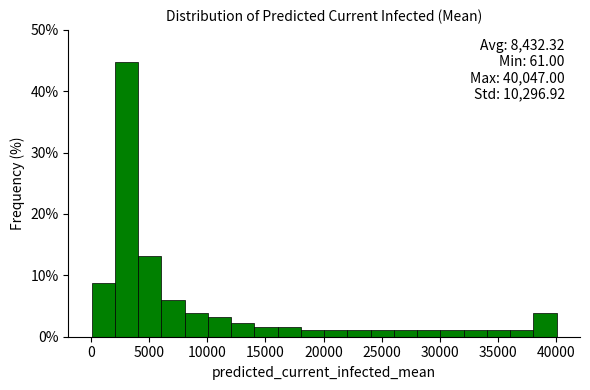

Around what value on the x-axis is the tallest bar? Give the approximate position of its centre, as read against the axis.

3000